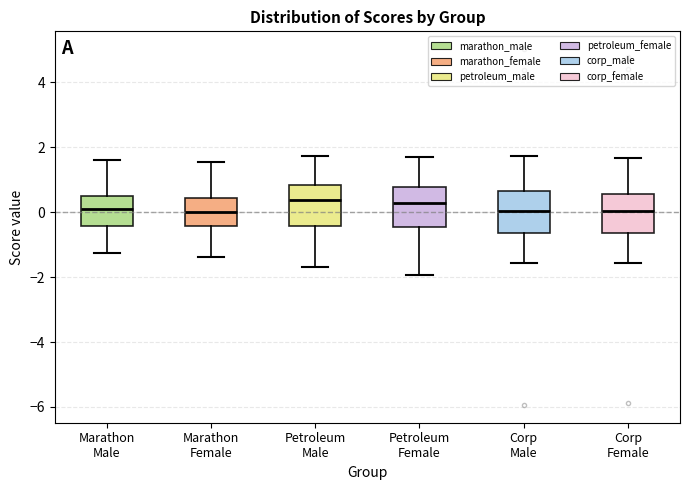

Where does the lower whisker of the box for Marathon Male end on the y-axis? The values are not printed on the chart, so give them approximately, as read against the axis.

-1.2